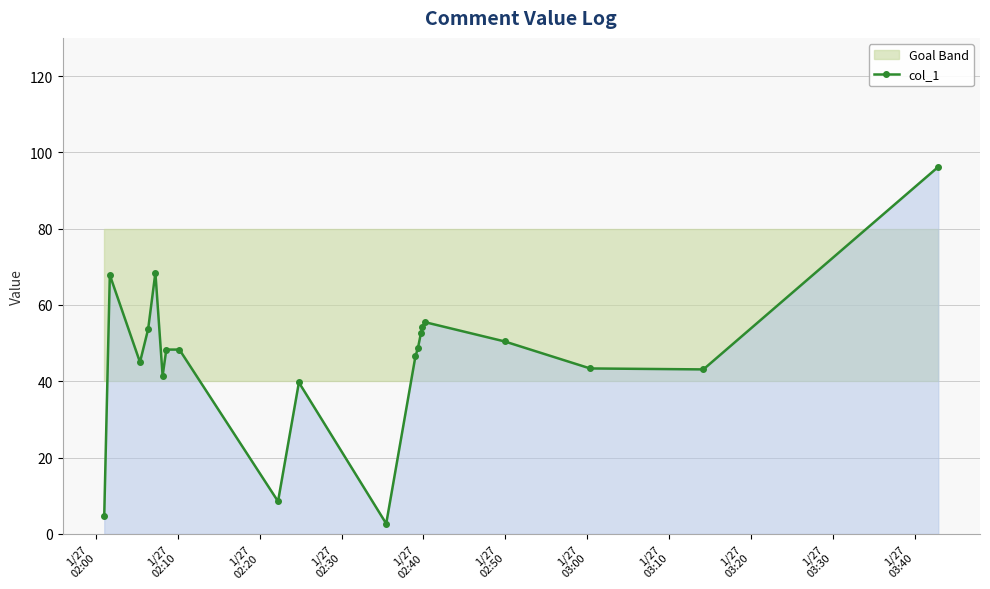

What is the value of the col_1 point at the 5th from the left?

68.5